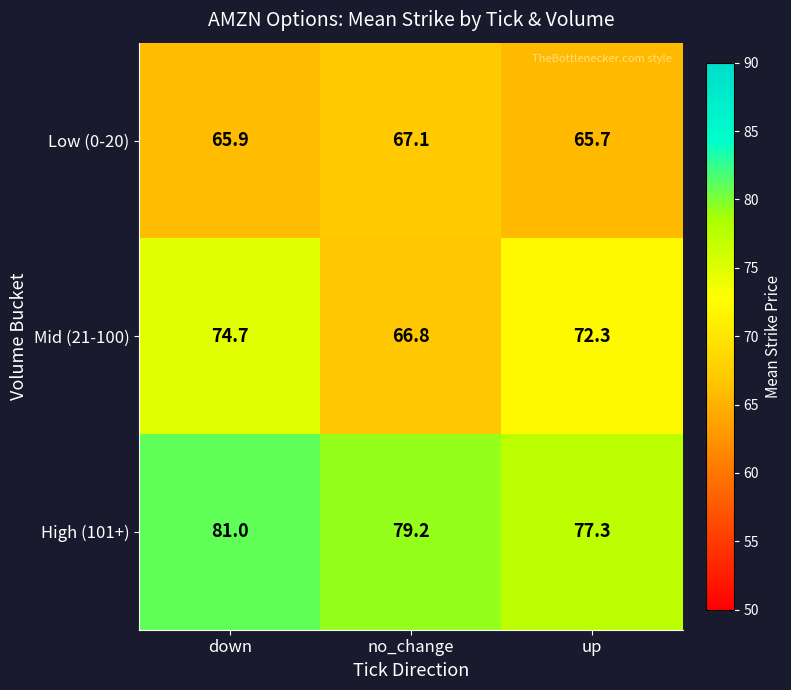

Read the Mid (21-100) value at up.

72.3